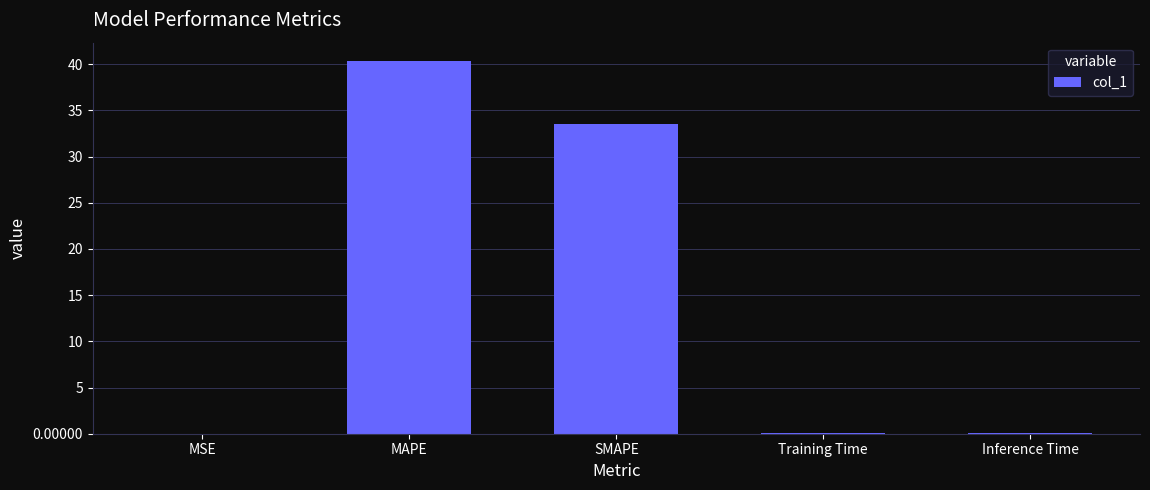

What is the sum of all values?

73.9